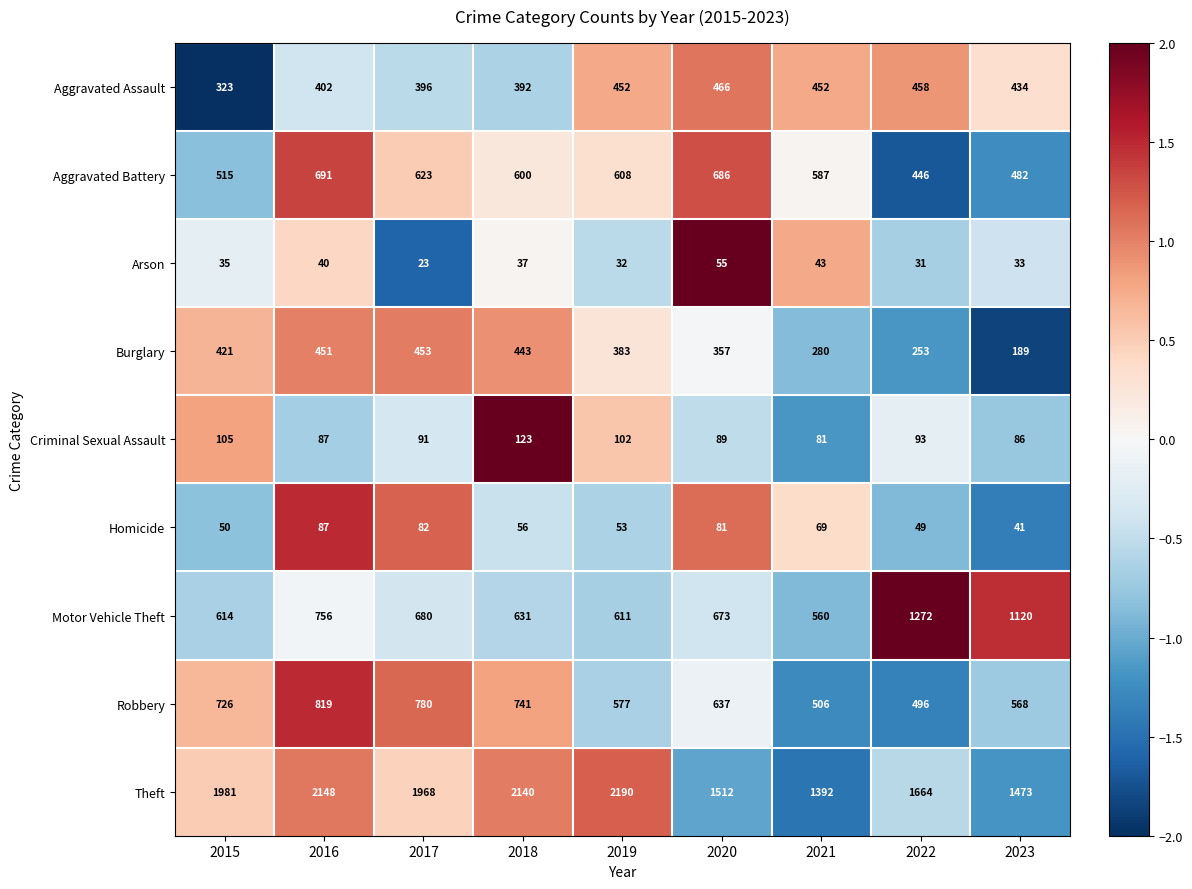

Which series has the largest total across all categories?

Theft